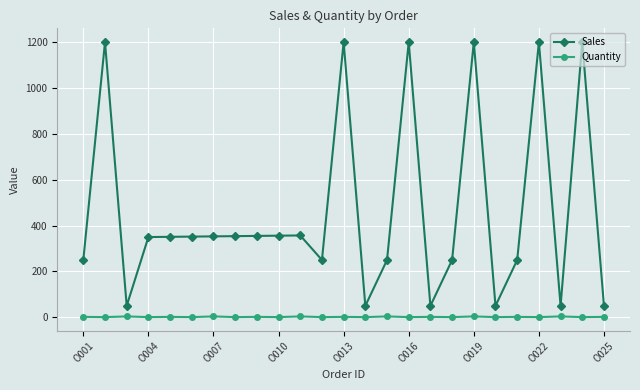

What is the value of the Sales point at the 9th from the left?

355